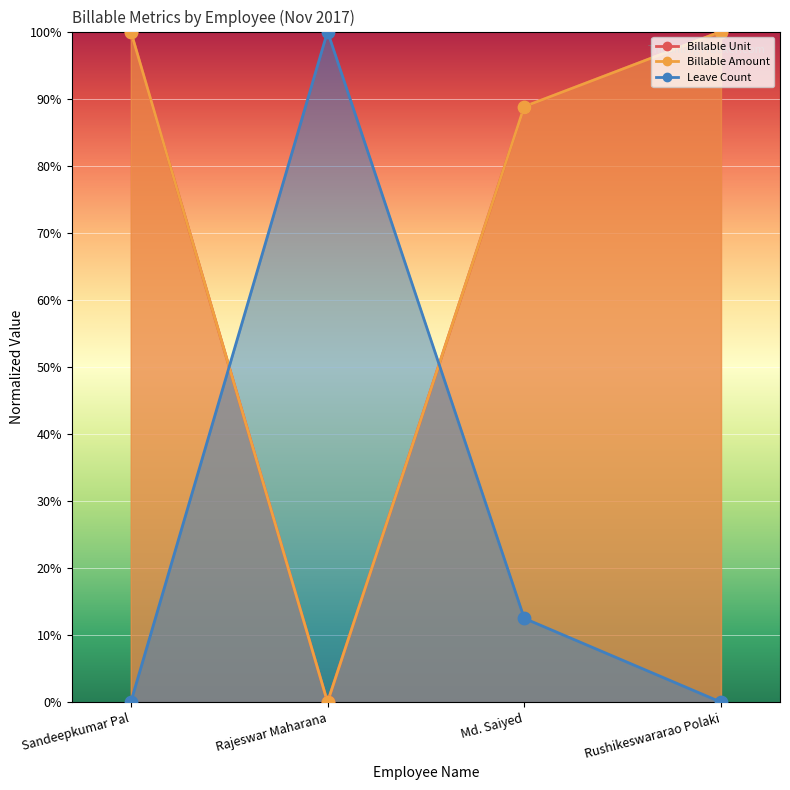

What is the total value across all series at Sandeepkumar Pal?

200.0